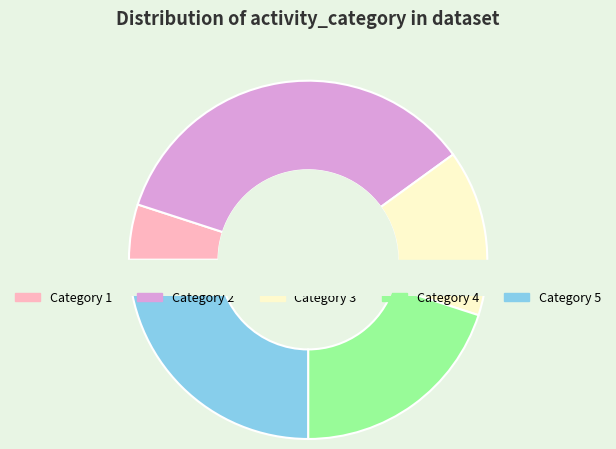

Count the number of slices in the pie.

5